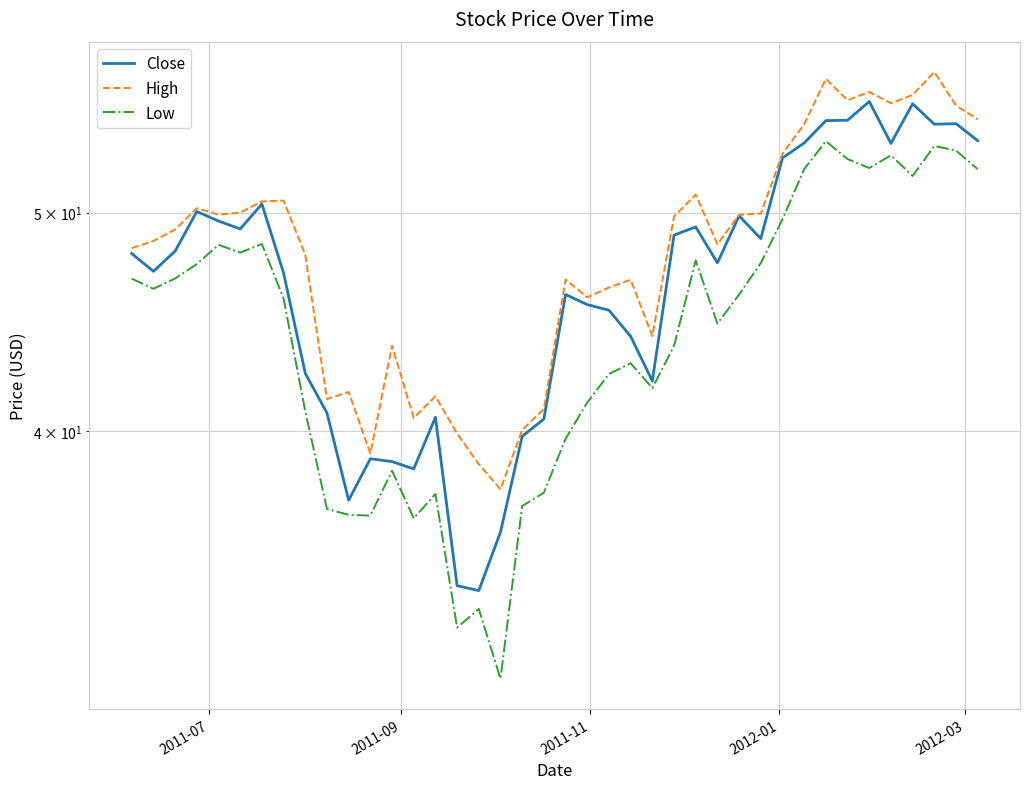

How many interior local peaks does the High series have?

11